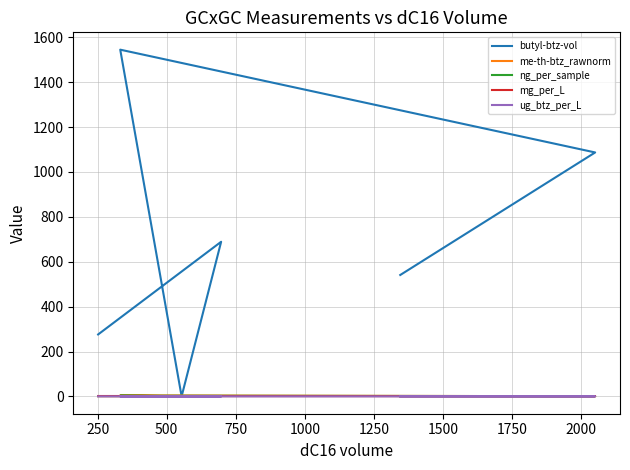

The mg_per_L series shows 2.0 at 500. True or false?

False